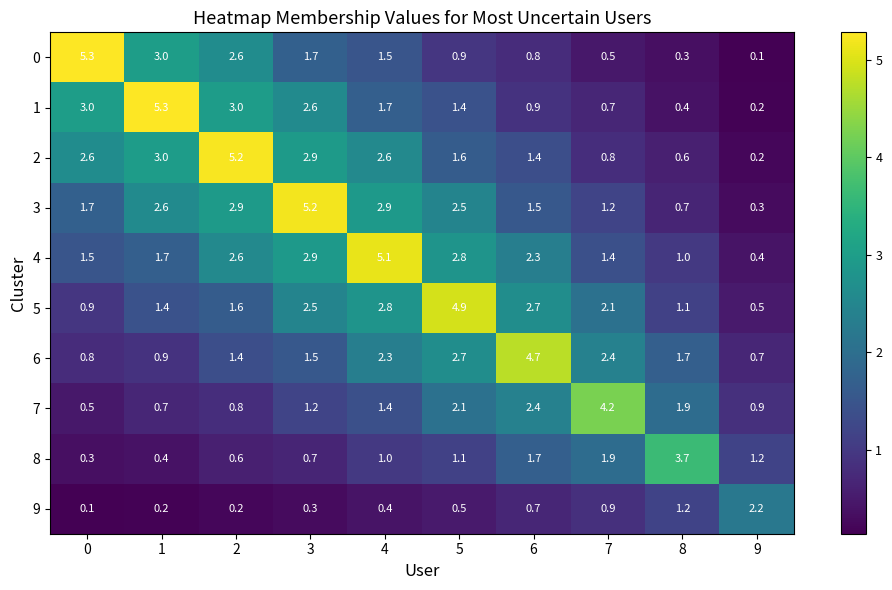

What is the spread (max minus min) of values at 3?

4.9